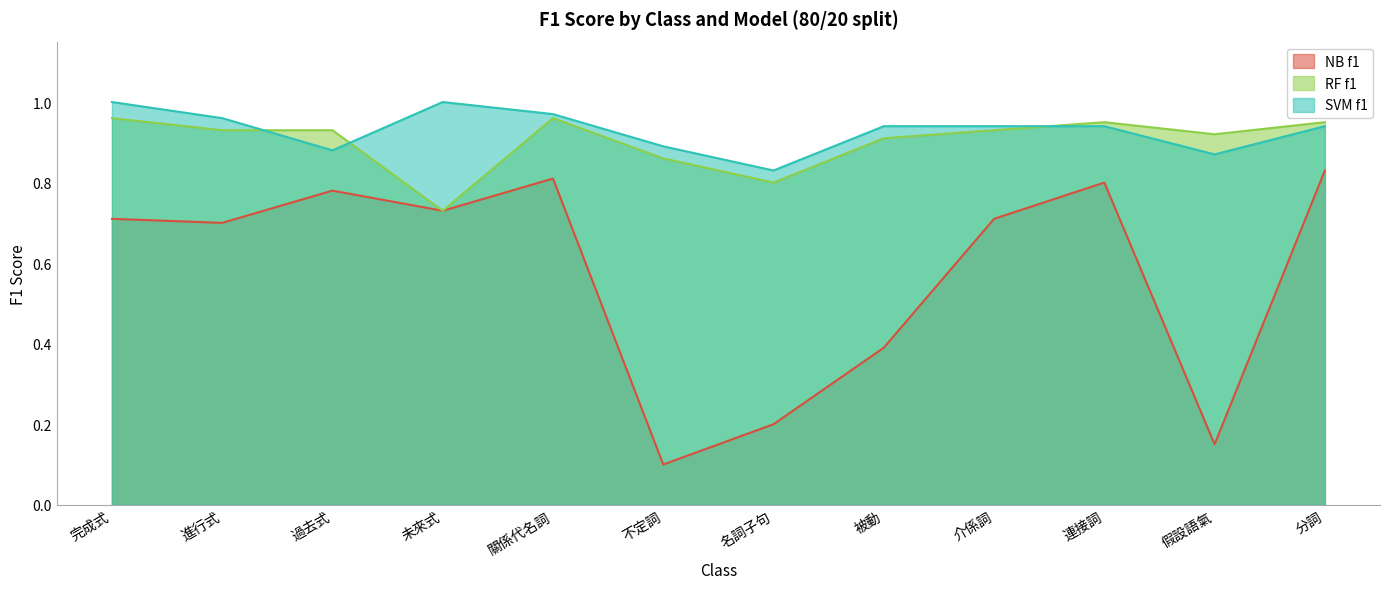

Between 未來式 and 名詞子句, which is larger?

未來式